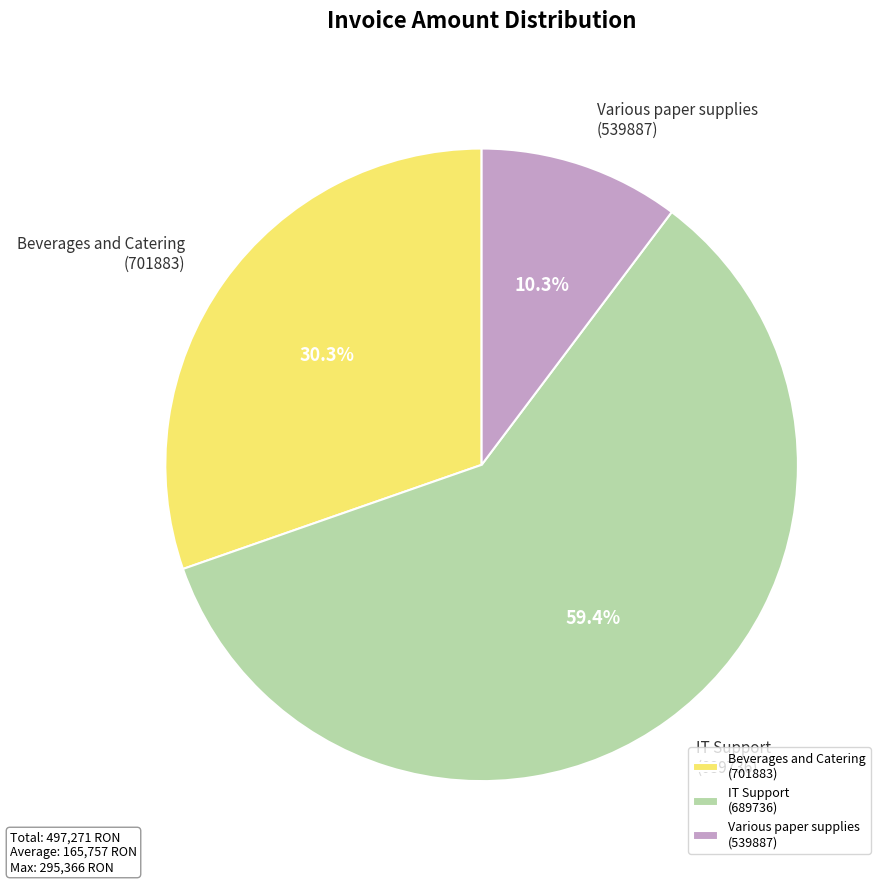

Which slice is the smallest?

Various paper supplies (539887)